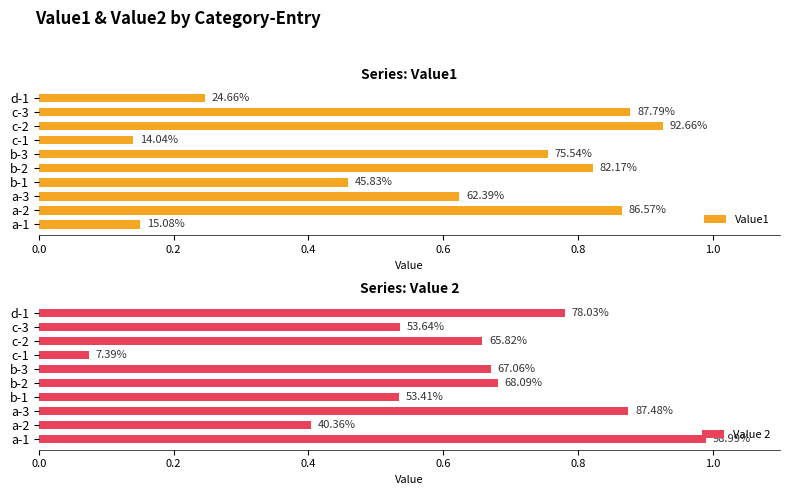

What is the value of the Value1 bar at the 10th from the left?

0.2